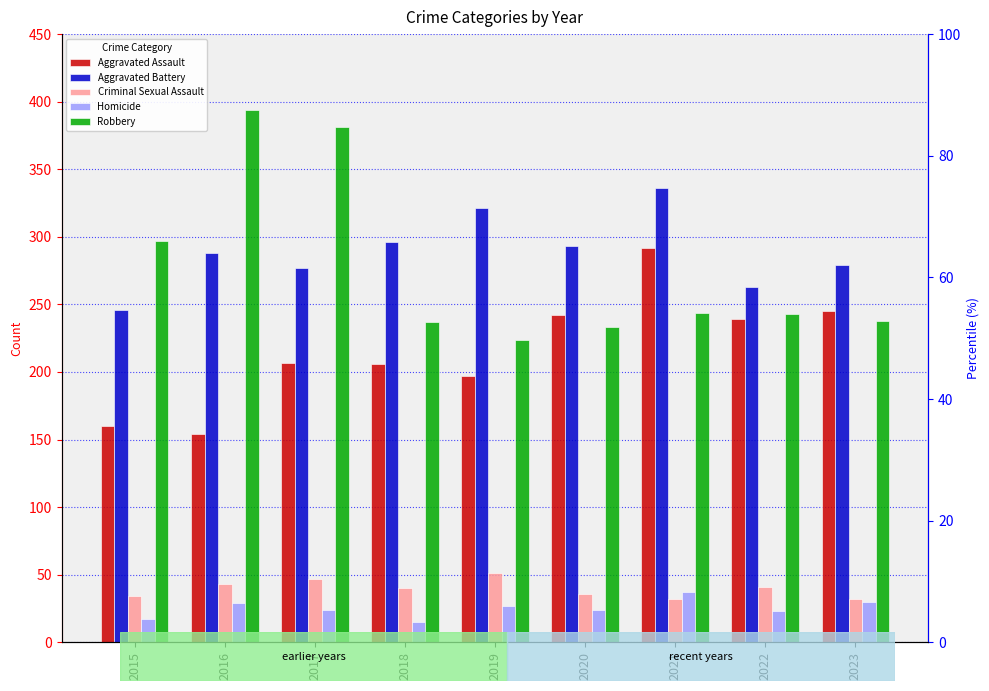

How many distinct data groups are displayed?

5